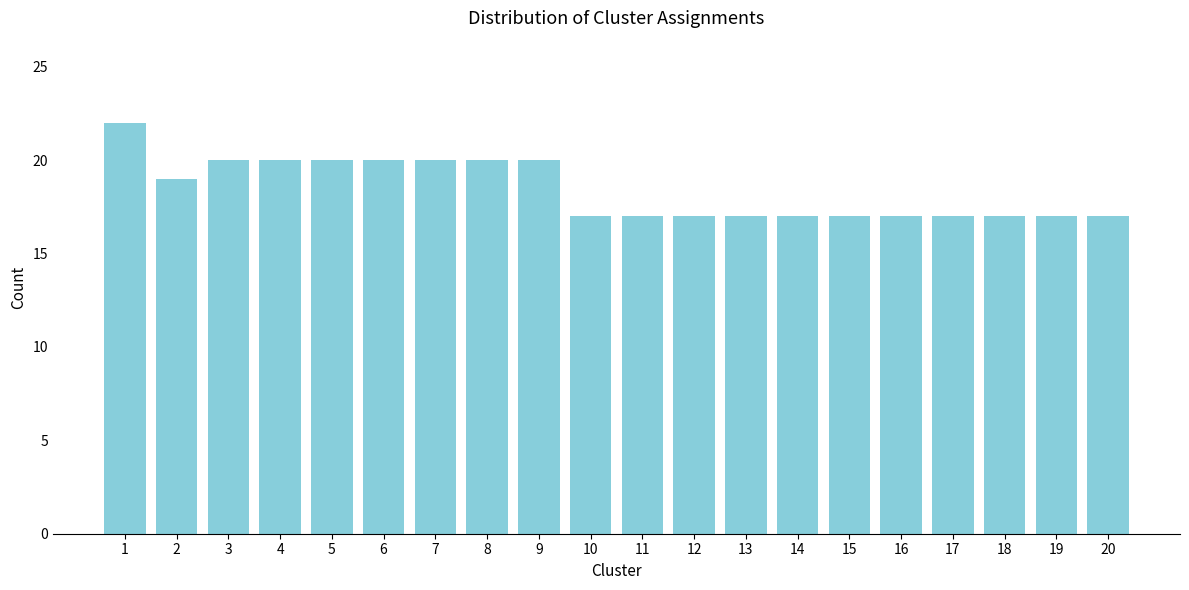

Reading left to right, list all the values displayed in this chart.

1=22	2=19	3=20	4=20	5=20	6=20	7=20	8=20	9=20	10=17	11=17	12=17	13=17	14=17	15=17	16=17	17=17	18=17	19=17	20=17